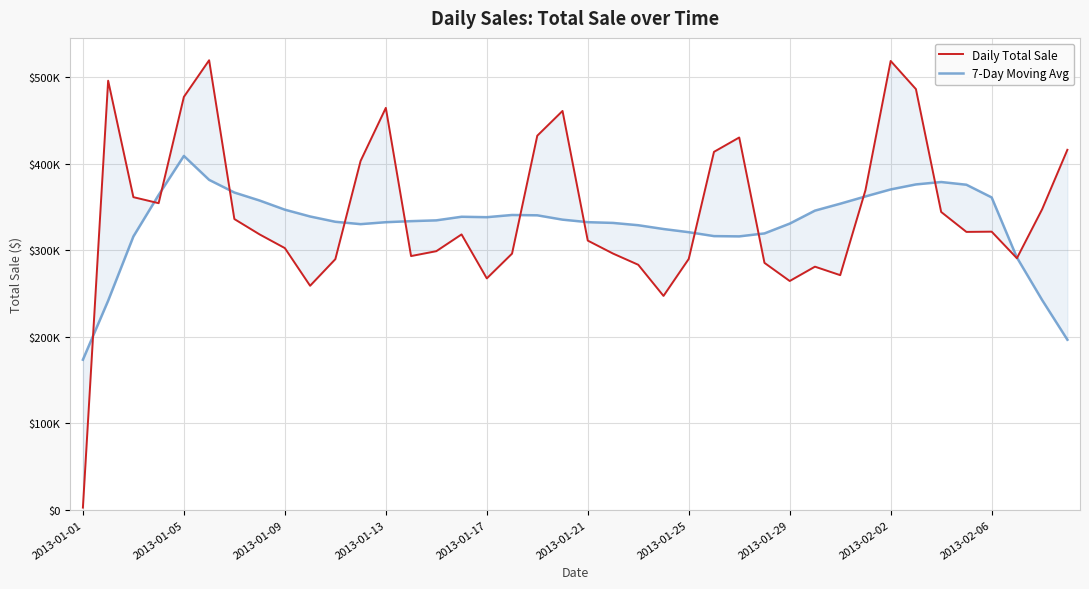

What is the label of the 40th point from the right?

2013-01-01